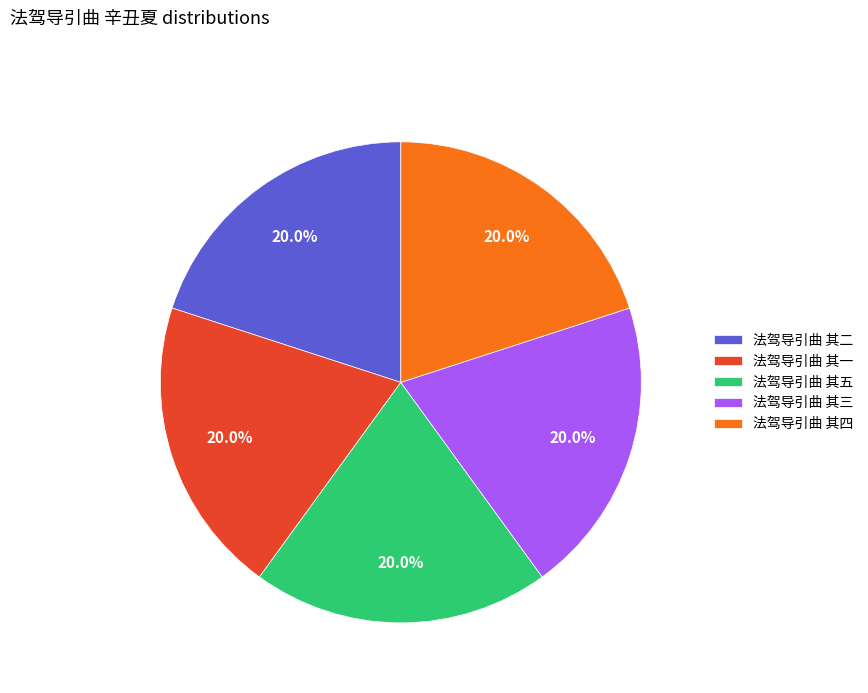

Approximately how many times larger is the value at 法驾导引曲 其三 compared to 法驾导引曲 其四?

1.0